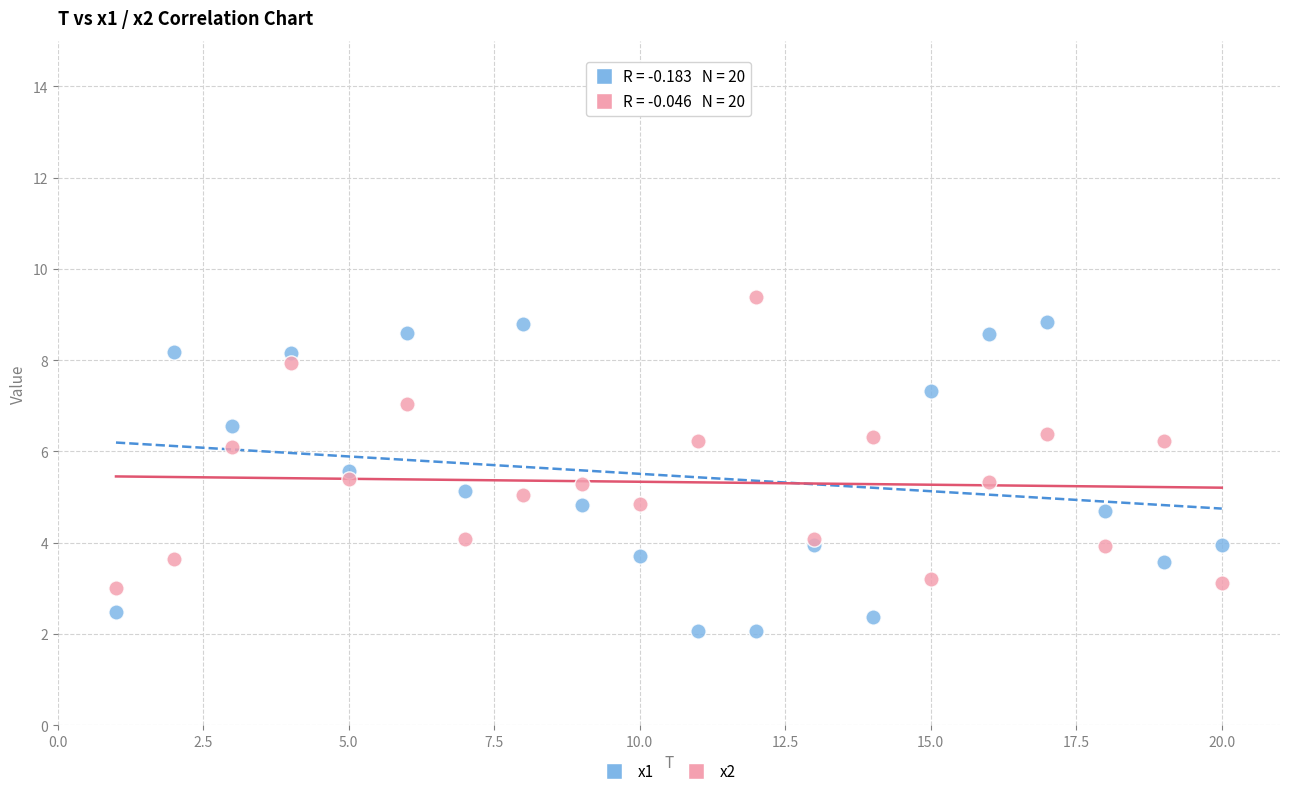

What are all the series names shown in the legend?

x1, x2